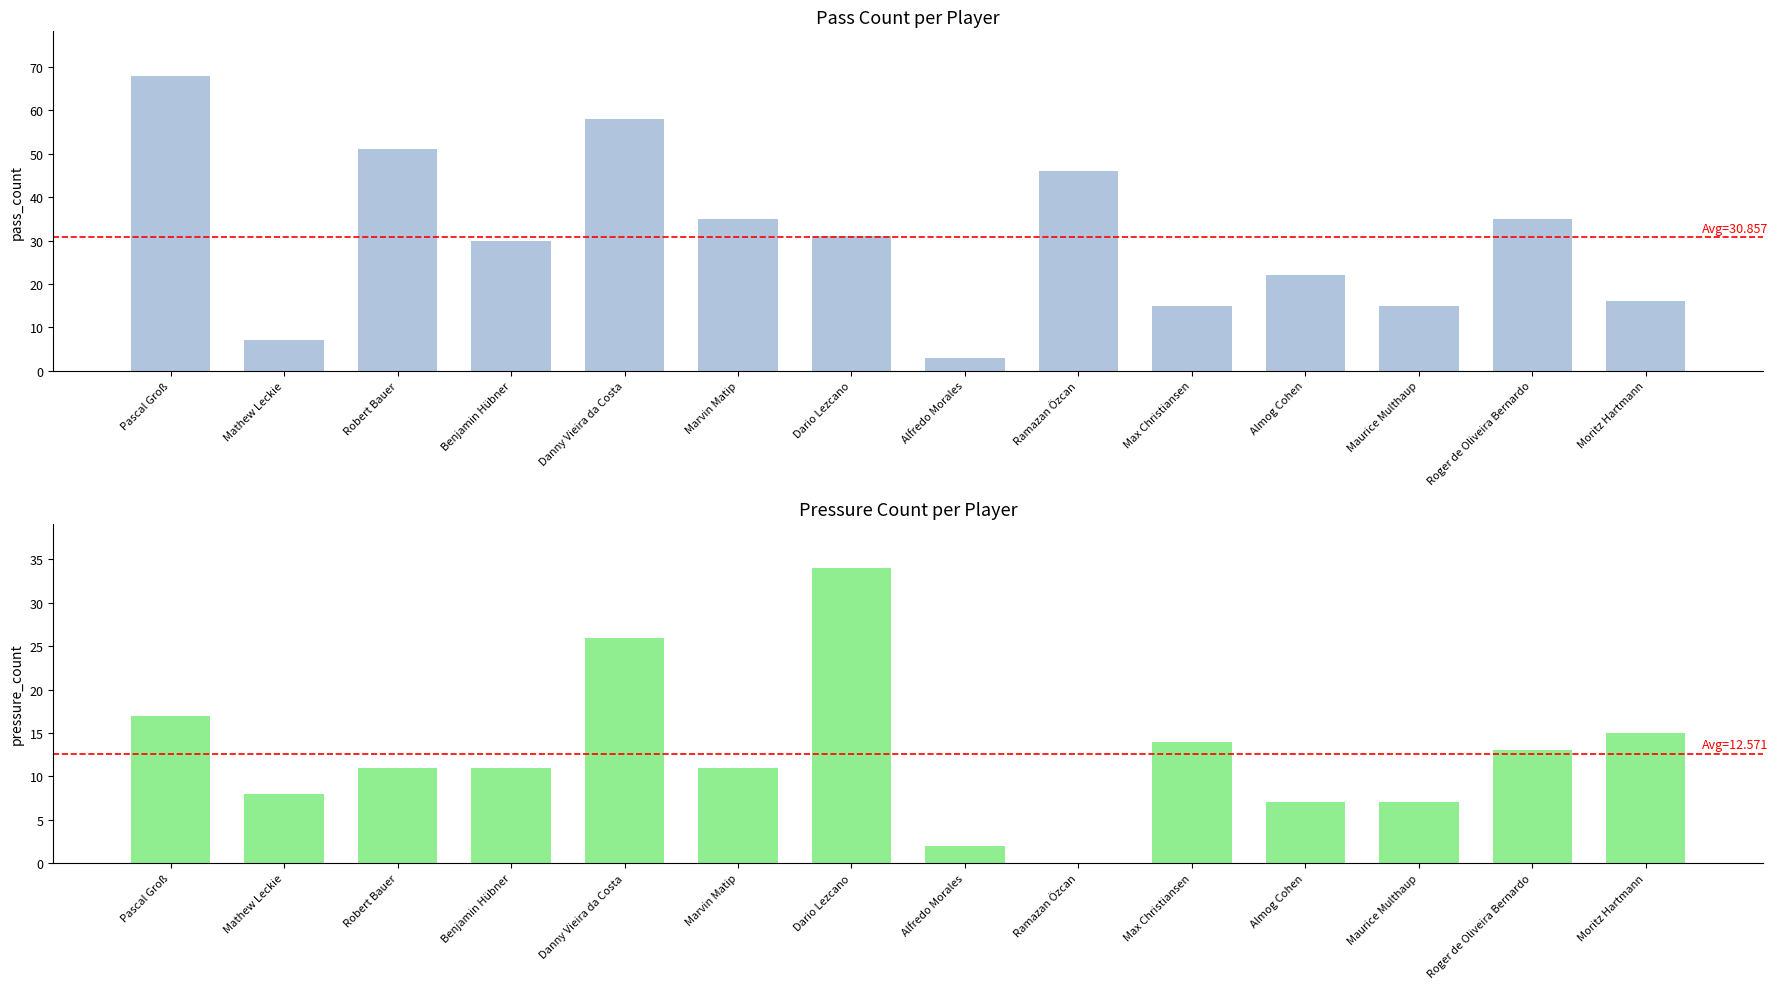

Is it true that pass_count equals 7 at Mathew Leckie?

True